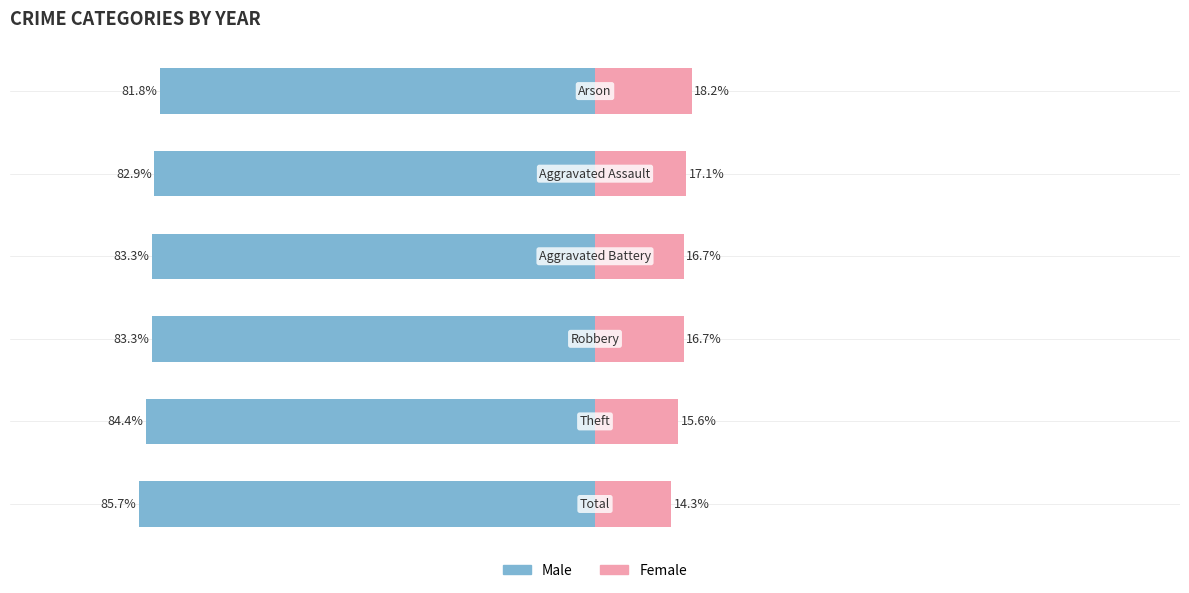

Read the Female value at 0.

14.3